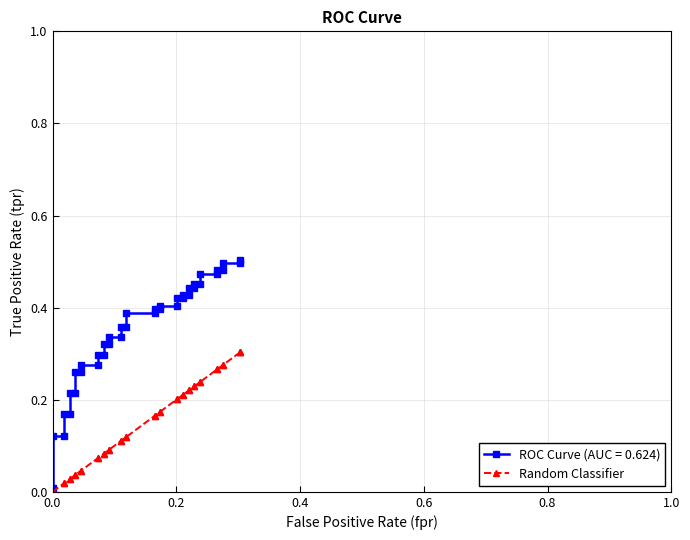

What is the difference between the second highest and minimum values?

0.3